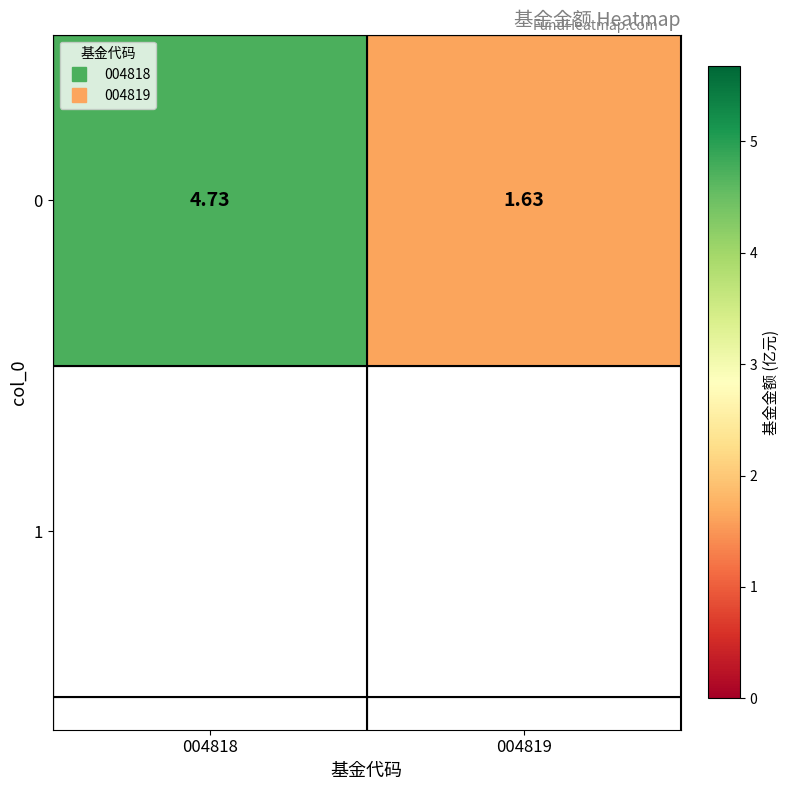

Rank the categories by value from lowest to highest.

004819, 004818